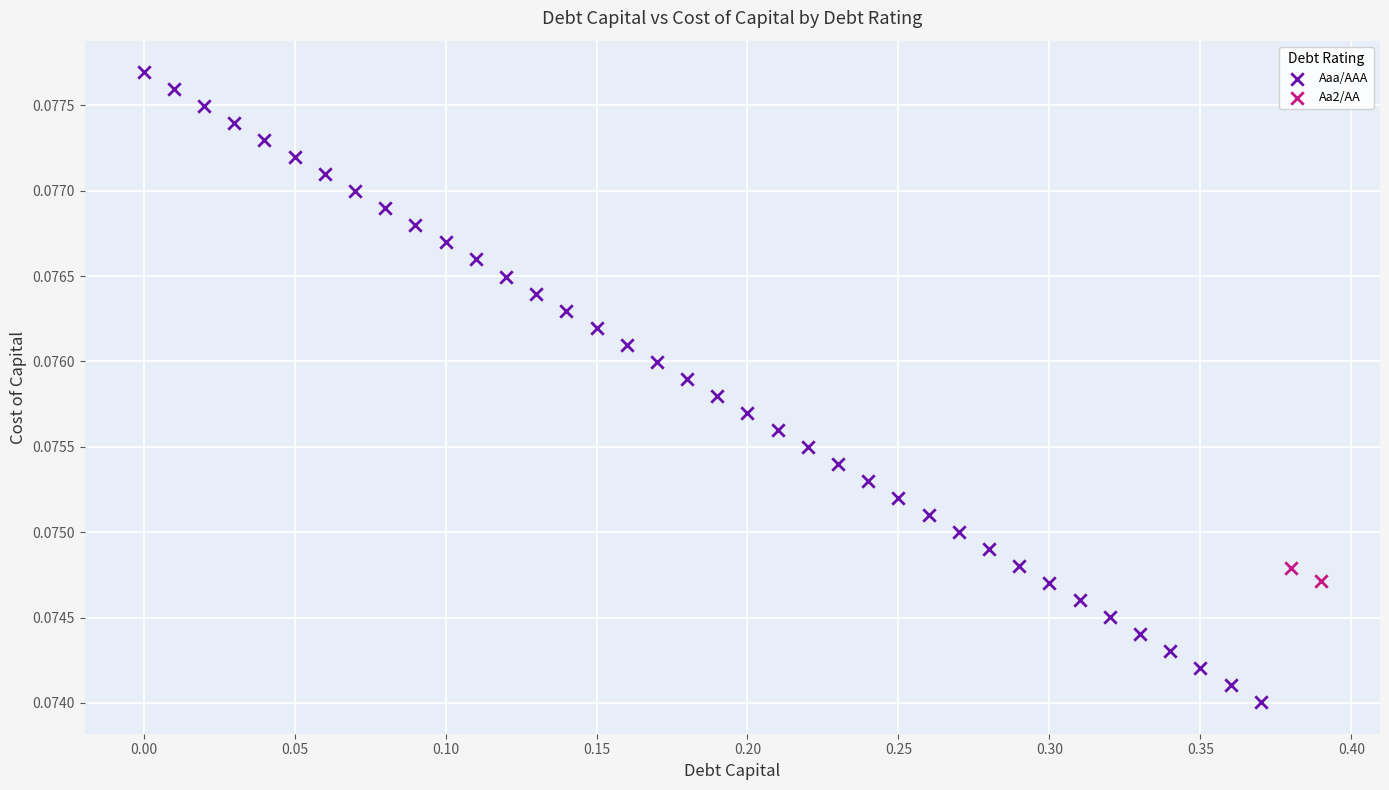

What are all the series names shown in the legend?

Aaa/AAA, Aa2/AA